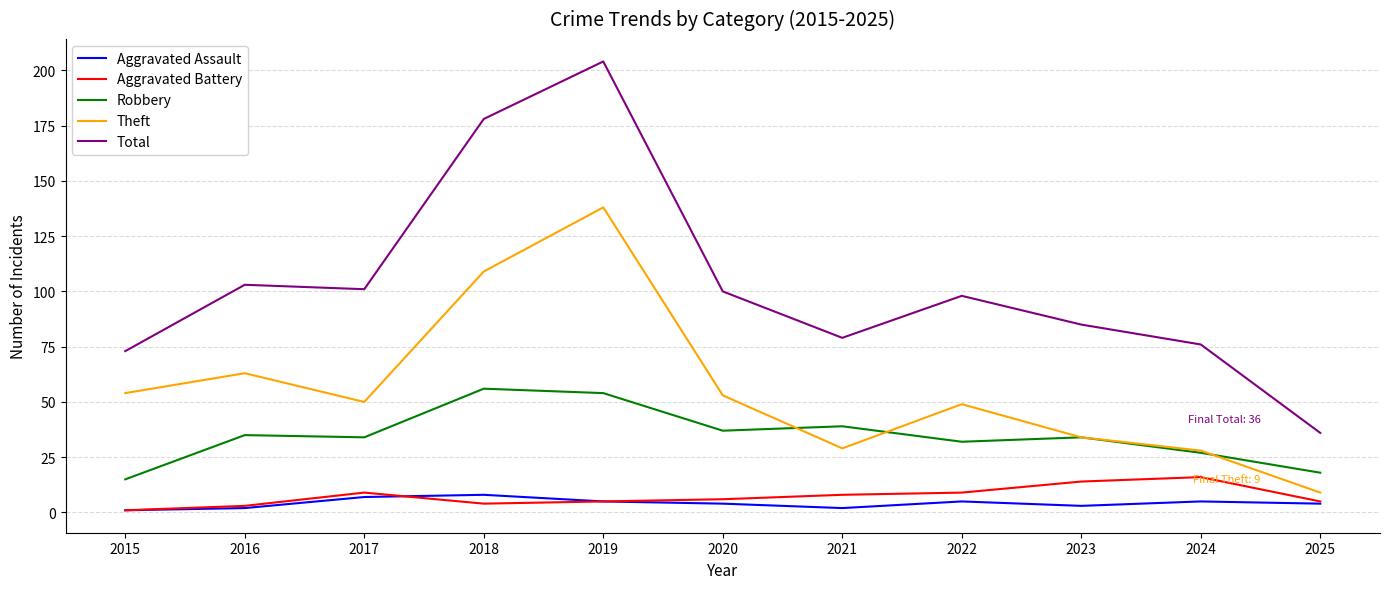

What is the smallest value displayed?

1